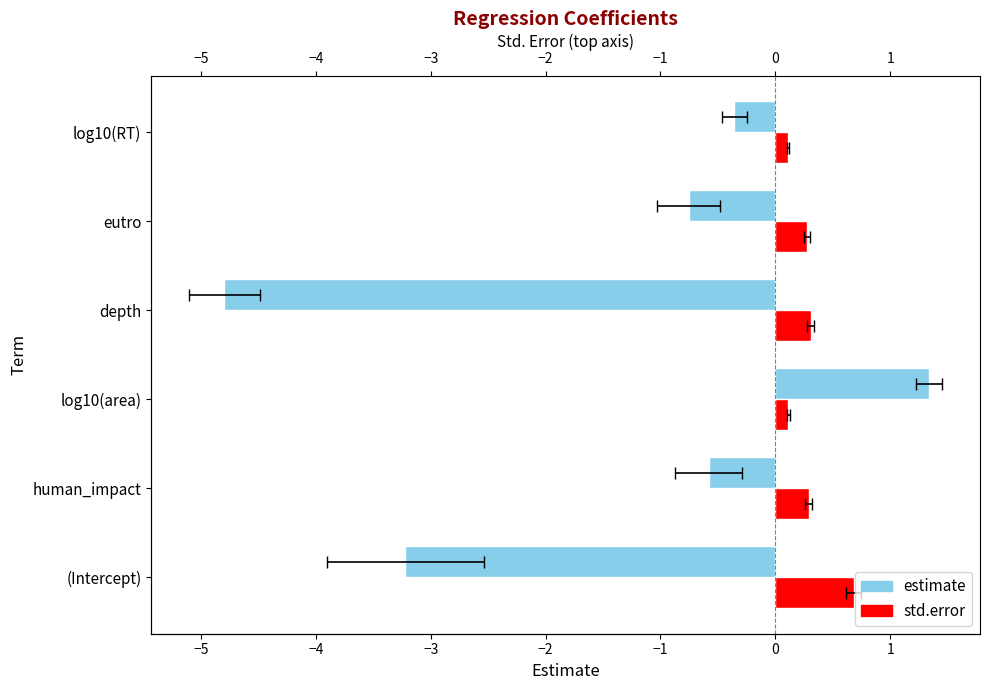

What is the total value across all series at depth?

-4.5